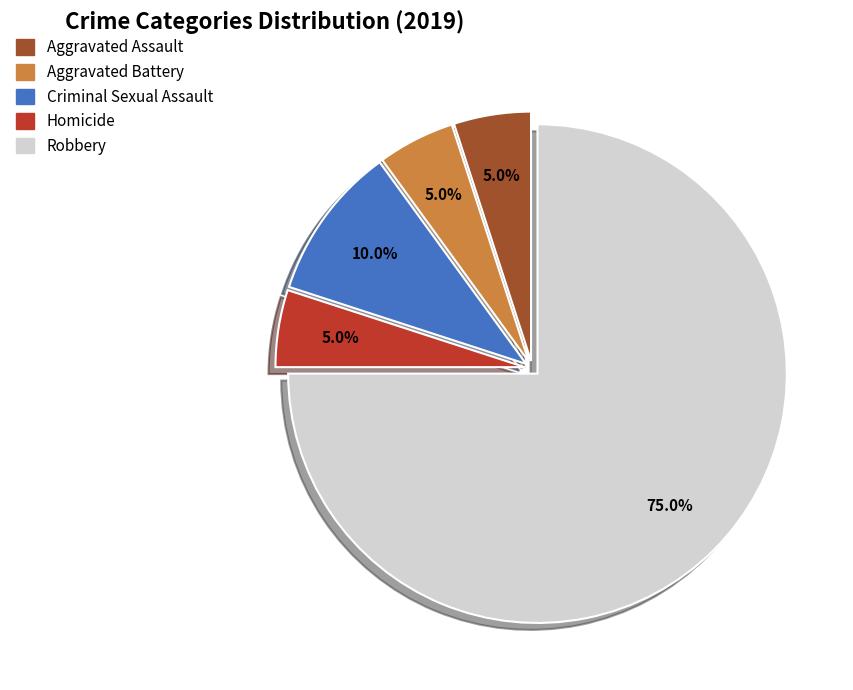

To the nearest percent, what portion does Homicide represent?

5%